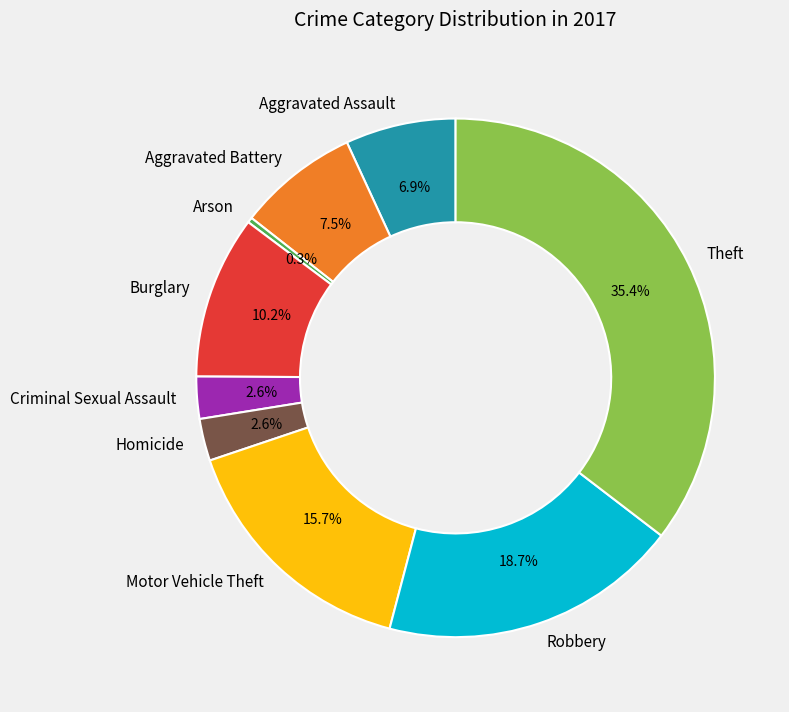

Which slice is the largest?

Theft